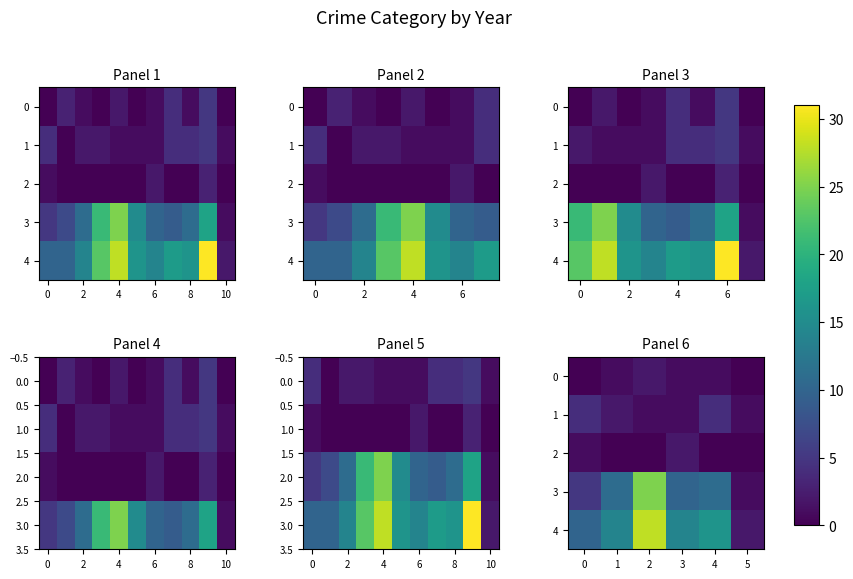

Count the number of data series in this chart.

5